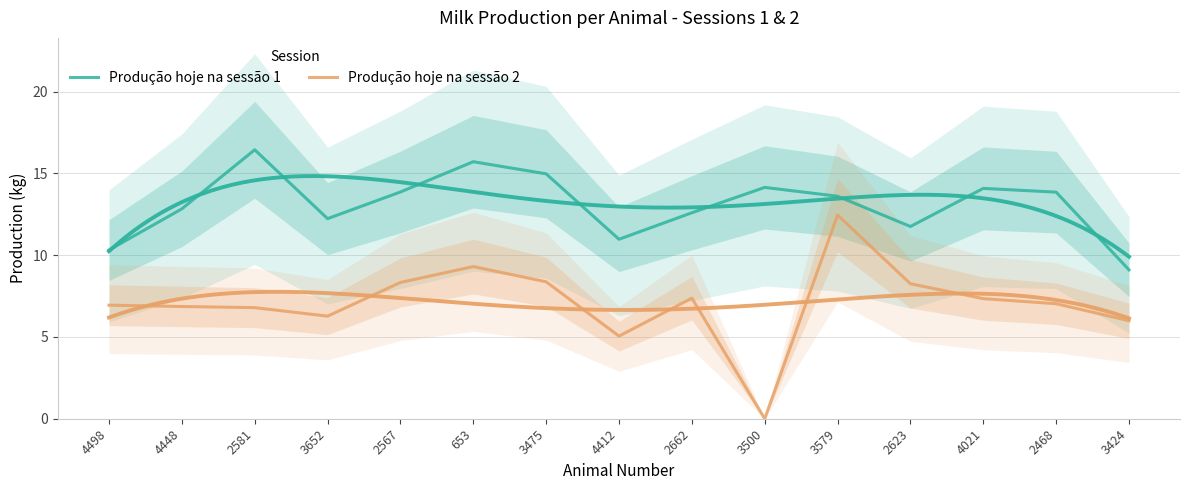

Reading left to right, extract all data points from this chart.

Produção hoje na sessão 1: 4498=10.3	4448=12.8	2581=16.4	3652=12.2	2567=13.9	653=15.7	3475=15.0	4412=11.0	2662=12.6	3500=14.1	3579=13.6	2623=11.8	4021=14.1	2468=13.8	3424=9.1
Produção hoje na sessão 2: 4498=6.9	4448=6.9	2581=6.8	3652=6.3	2567=8.3	653=9.3	3475=8.4	4412=5.0	2662=7.4	3500=0.0	3579=12.4	2623=8.2	4021=7.3	2468=7.0	3424=6.0